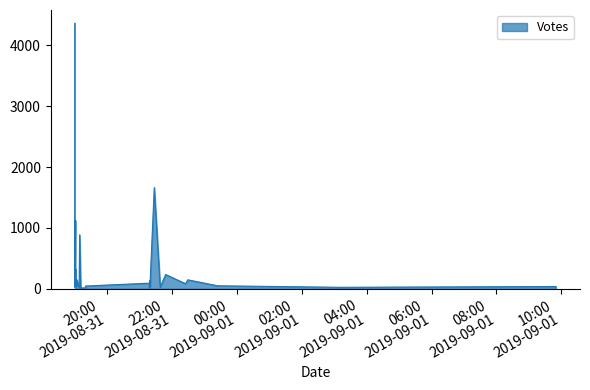

Is it true that the value at 2019-08-31 19:01 is 97?

False